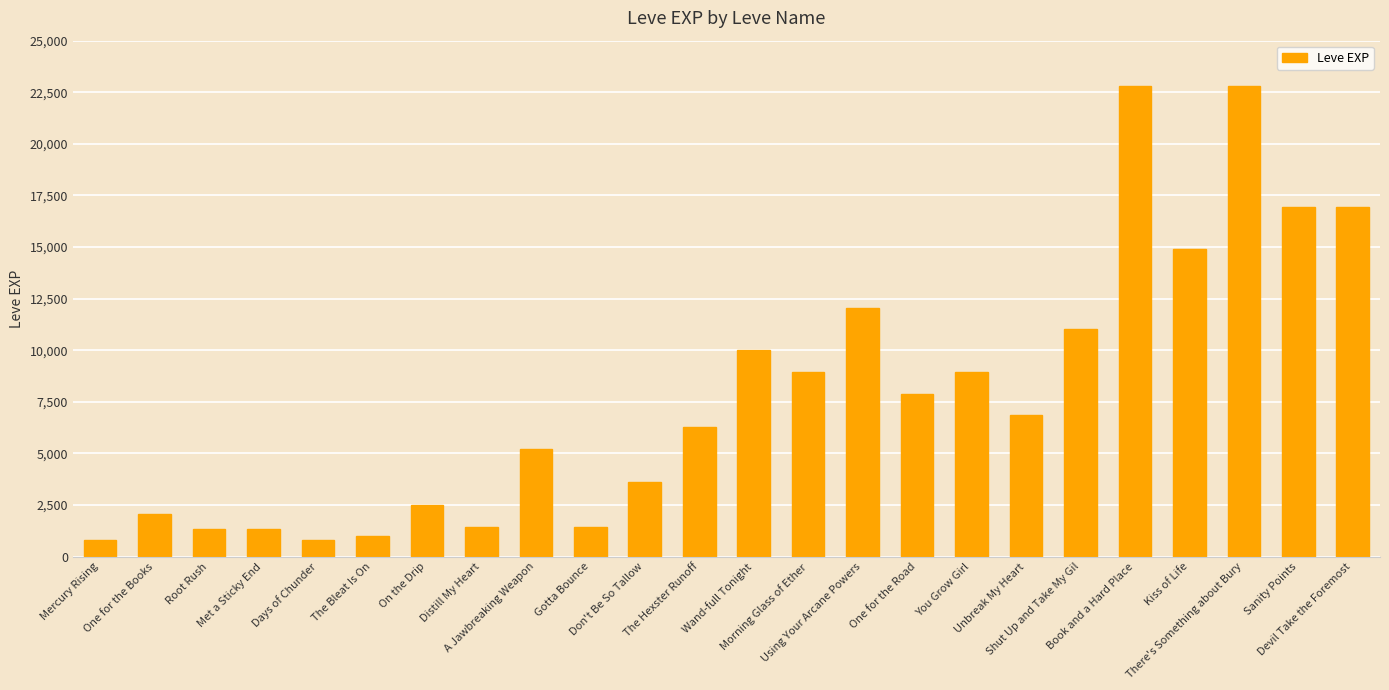

What is the difference between the maximum and minimum values?

21990